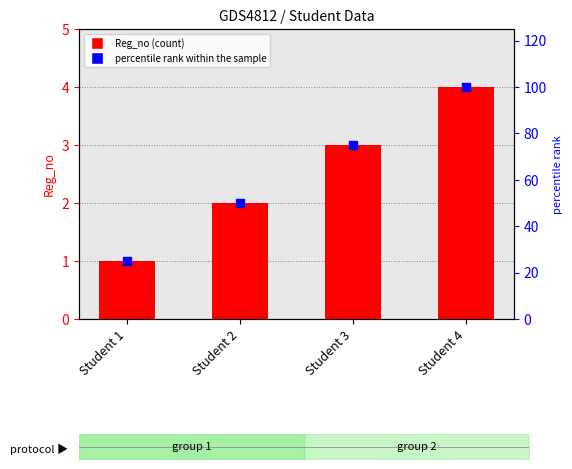

Which series reaches the minimum Y coordinate?

Reg_no